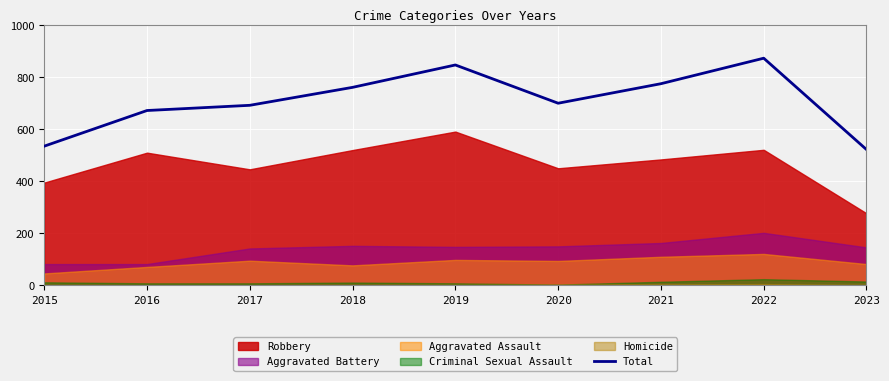

Approximately how many times larger is the value at 2022 compared to 2017?

1.3